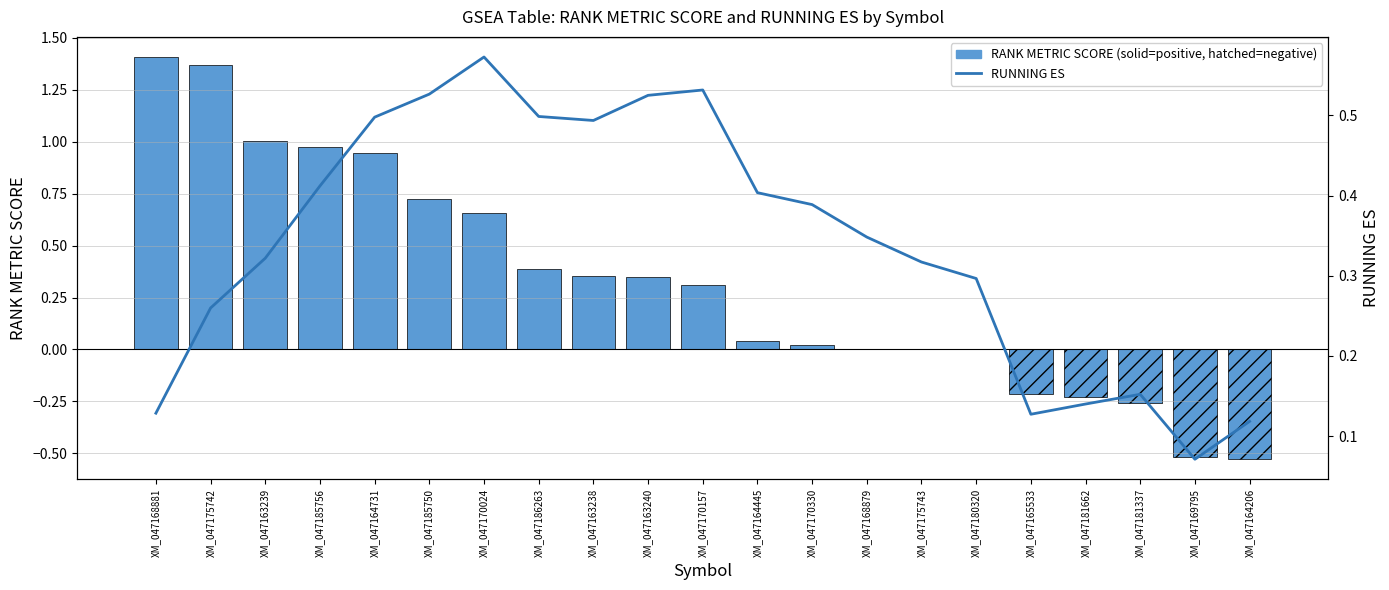

What is the difference between the maximum and minimum values?

0.5